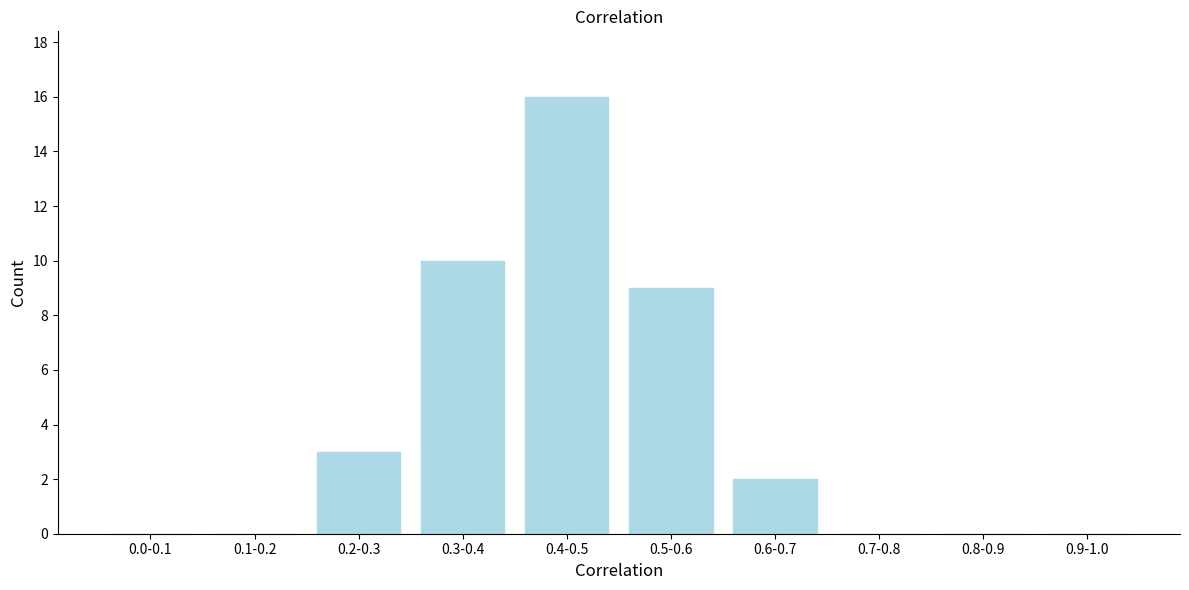

Reading left to right, transcribe all the data shown in this chart.

0.0-0.1=0	0.1-0.2=0	0.2-0.3=3	0.3-0.4=10	0.4-0.5=16	0.5-0.6=9	0.6-0.7=2	0.7-0.8=0	0.8-0.9=0	0.9-1.0=0